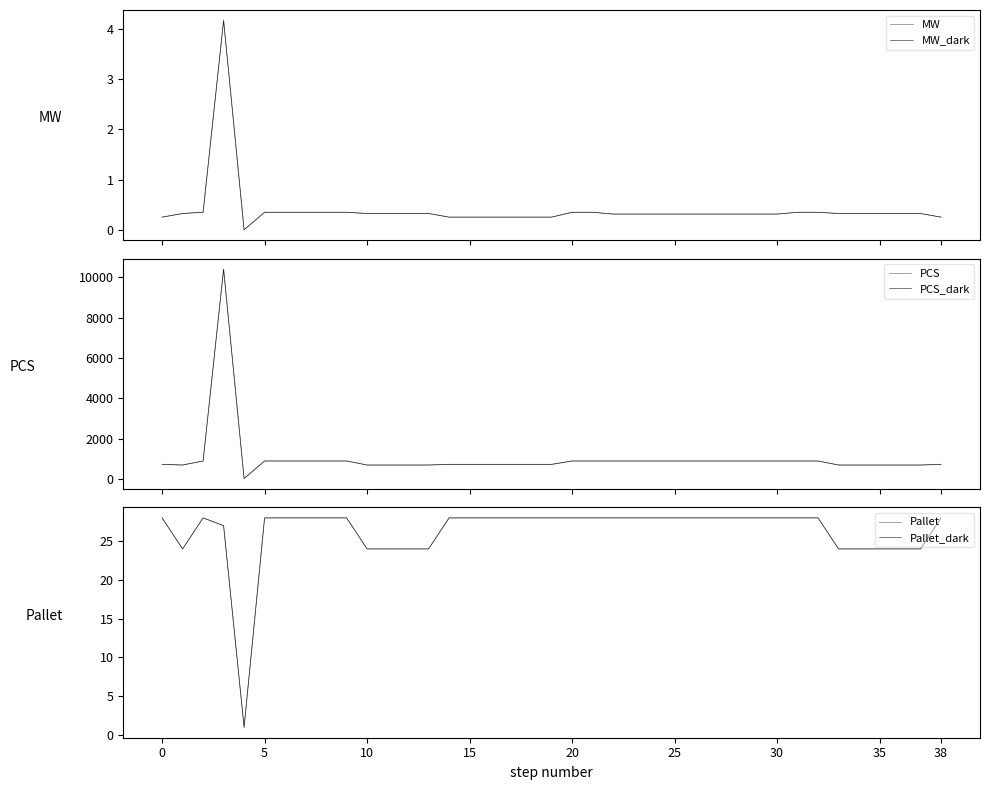

The PCS_dark series shows 896.0 at 25. True or false?

True